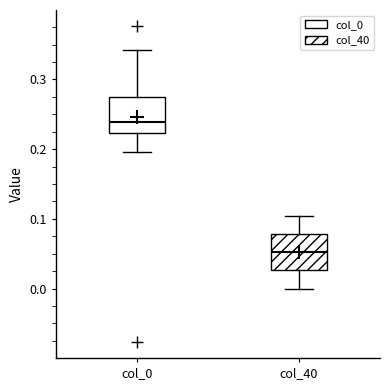

Which box's median line is the highest?

col_0